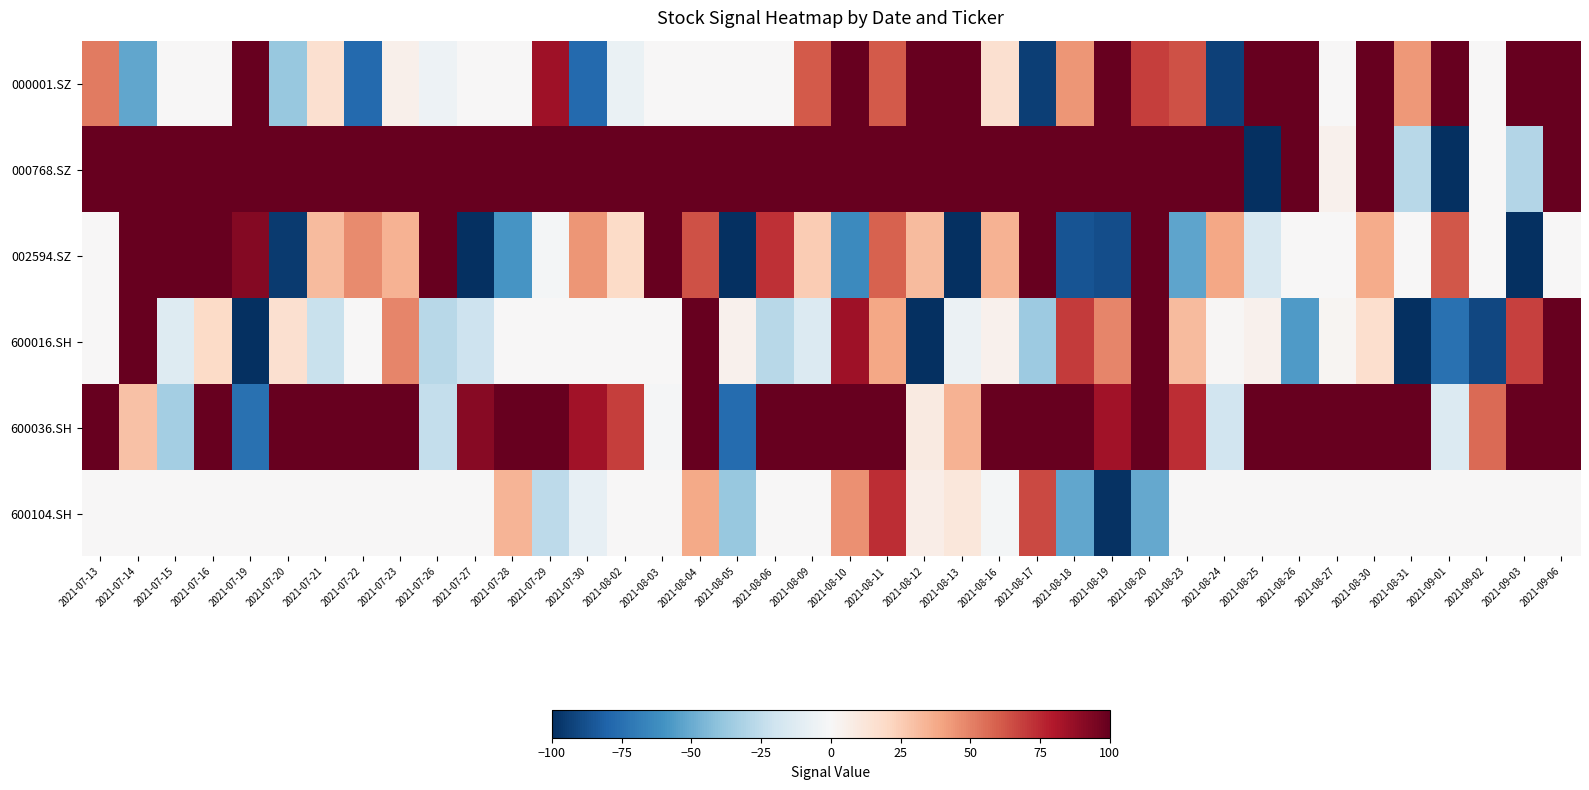

What is the smallest value displayed?

-100